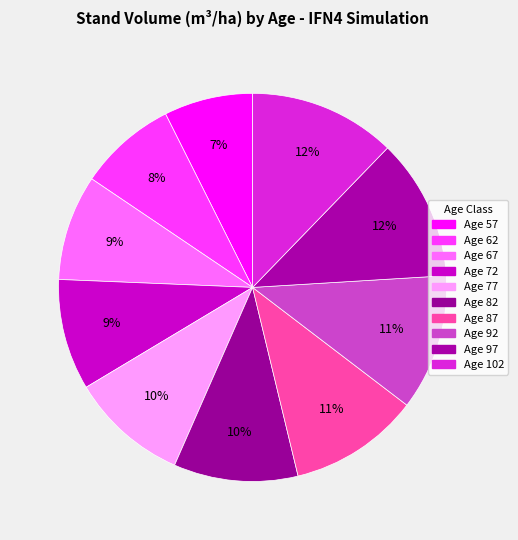

Count the number of slices in the pie.

10